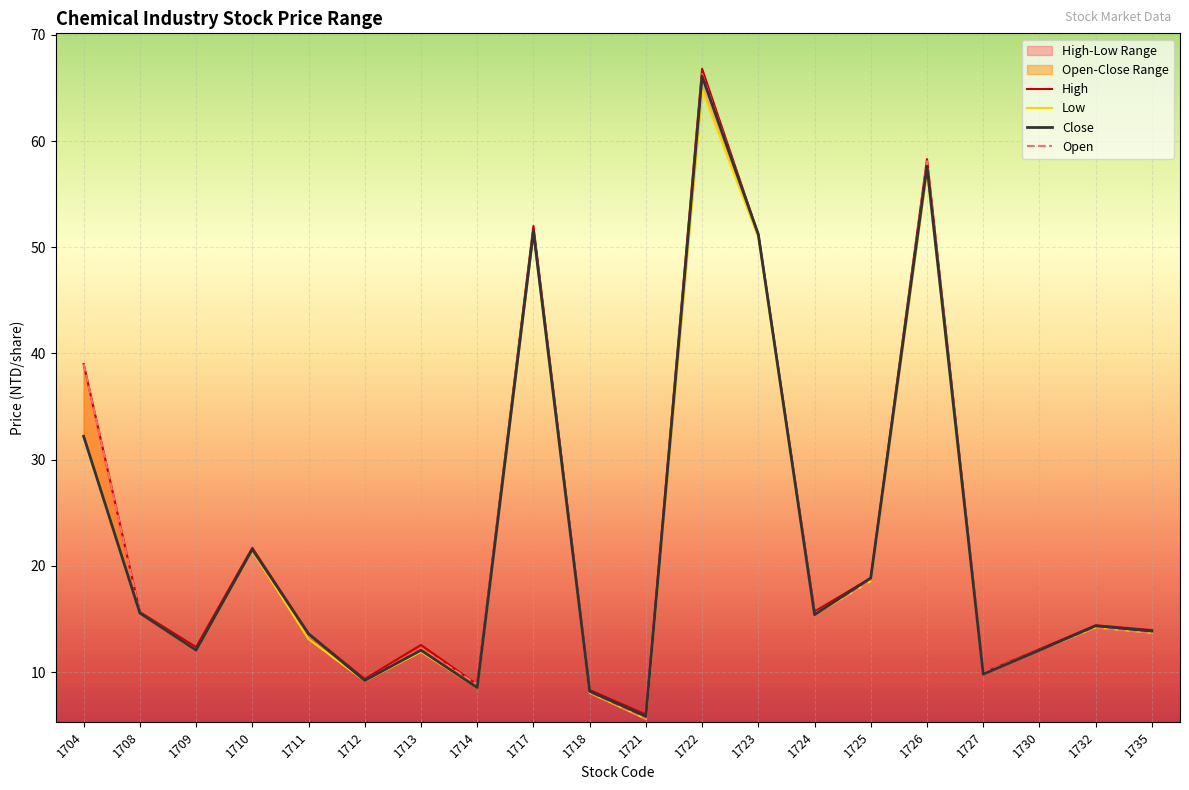

How many values in the Low series exceed 14?

10